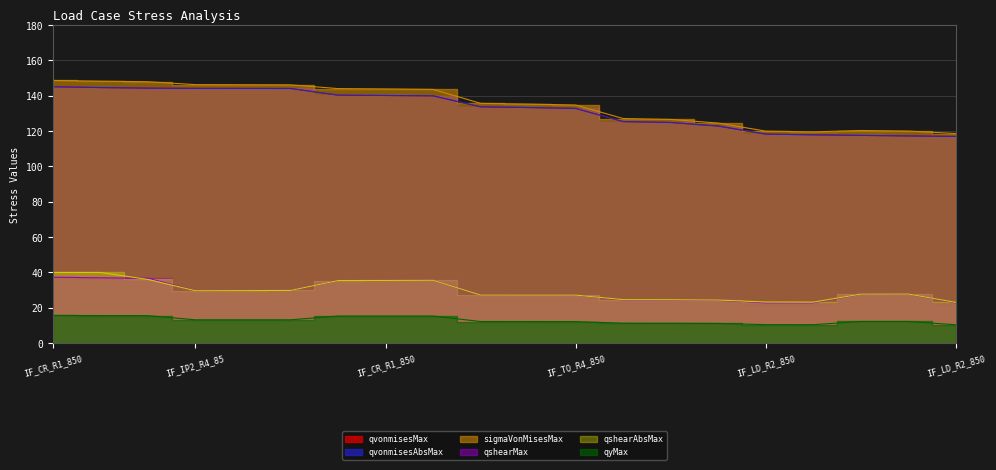

Which series has the largest total across all categories?

sigmaVonMisesMax